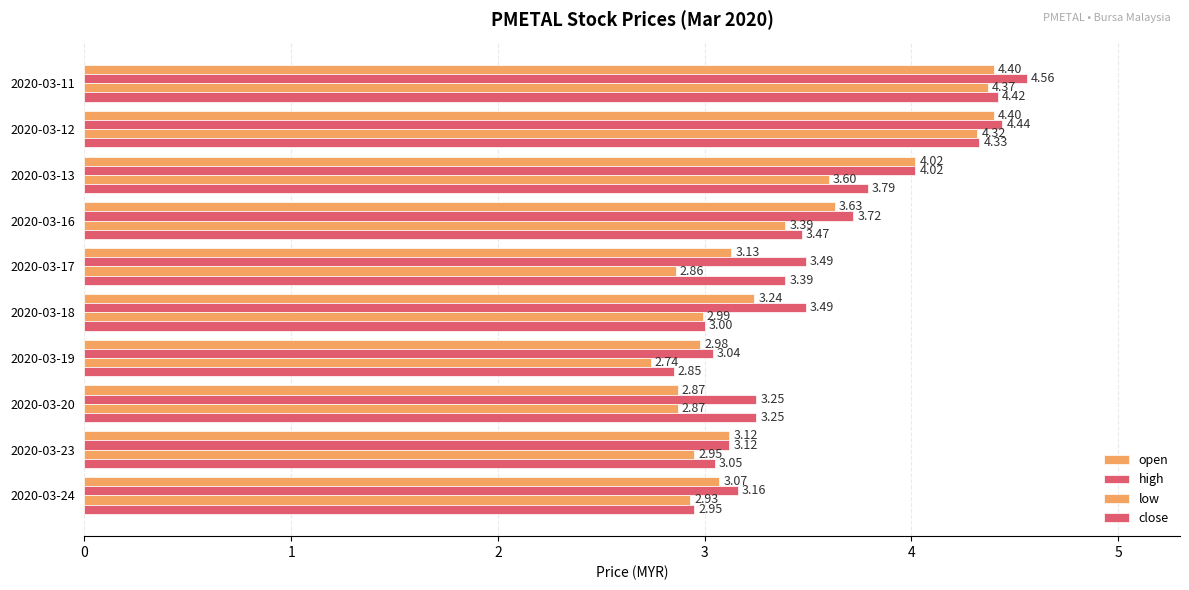

Count the number of data series in this chart.

4